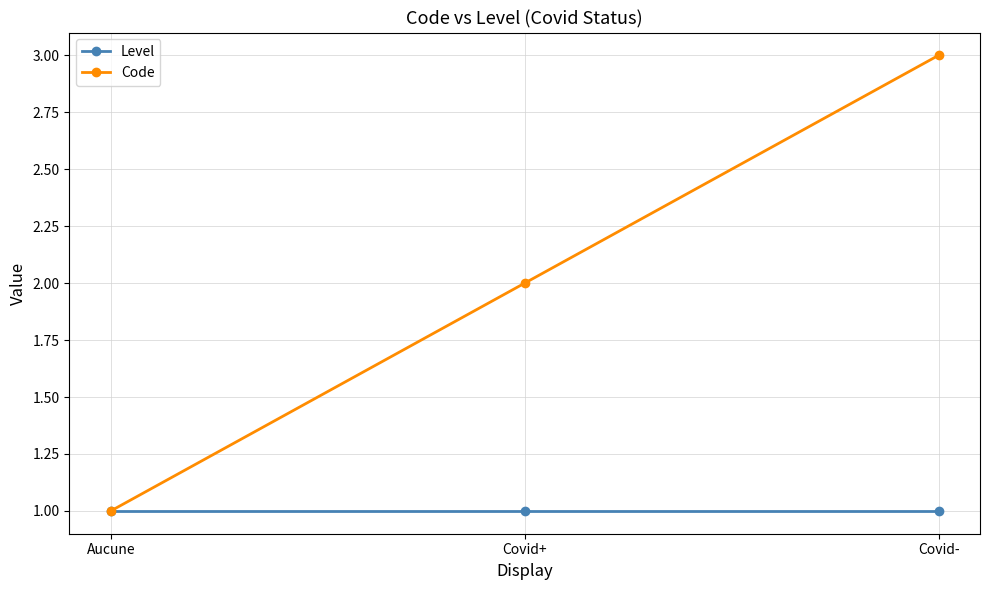

Rank the series by their average value, from highest to lowest.

Code, Level